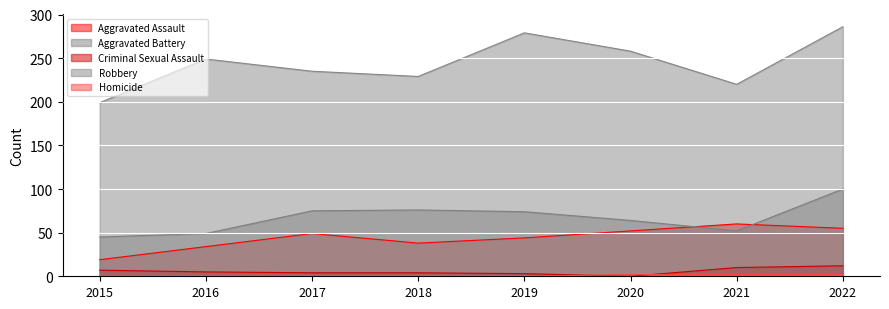

True or false: Aggravated Battery and Robbery cross at least once.

False